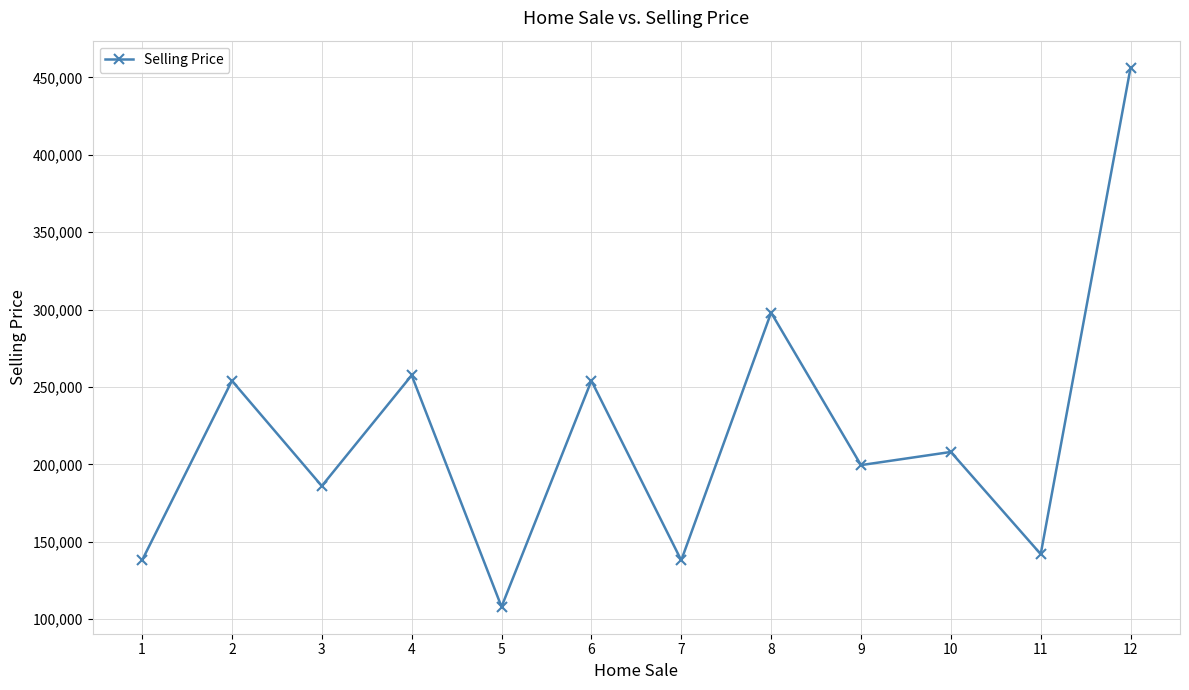

What is the minimum value shown in the chart?

108000